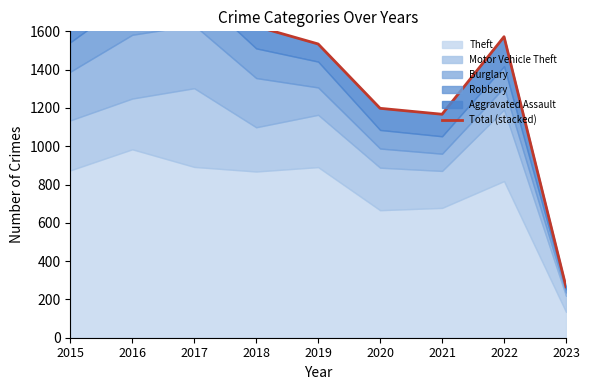

What is the sum of the values at 2018 and 2016?

3520